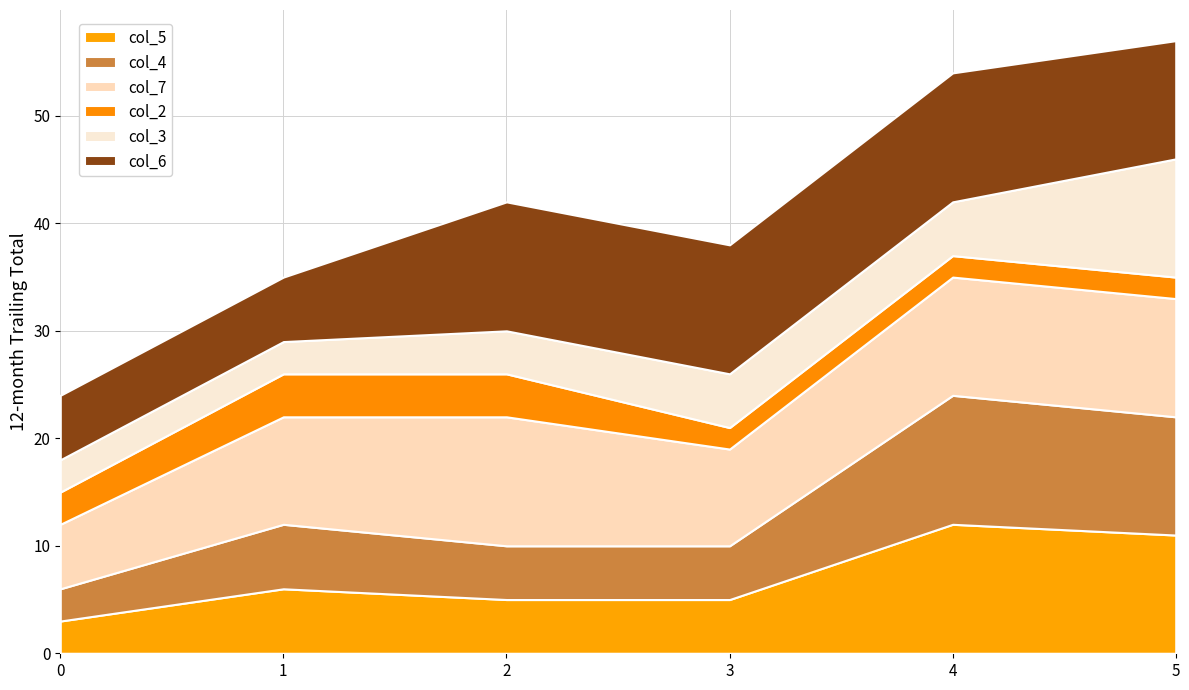

Reading right to left, transcribe all the data shown in this chart.

col_5: 11	12	5	5	6	3
col_4: 11	12	5	5	6	3
col_7: 11	11	9	12	10	6
col_2: 2	2	2	4	4	3
col_3: 11	5	5	4	3	3
col_6: 11	12	12	12	6	6